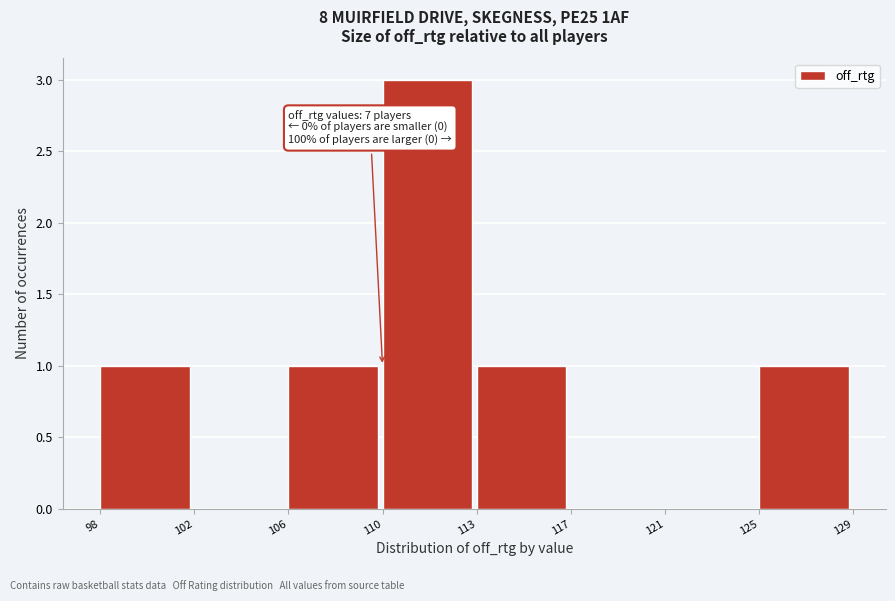

Reading right to left, transcribe all the data shown in this chart.

125=1	121=0	117=0	113=1	110=3	106=1	102=0	98=1